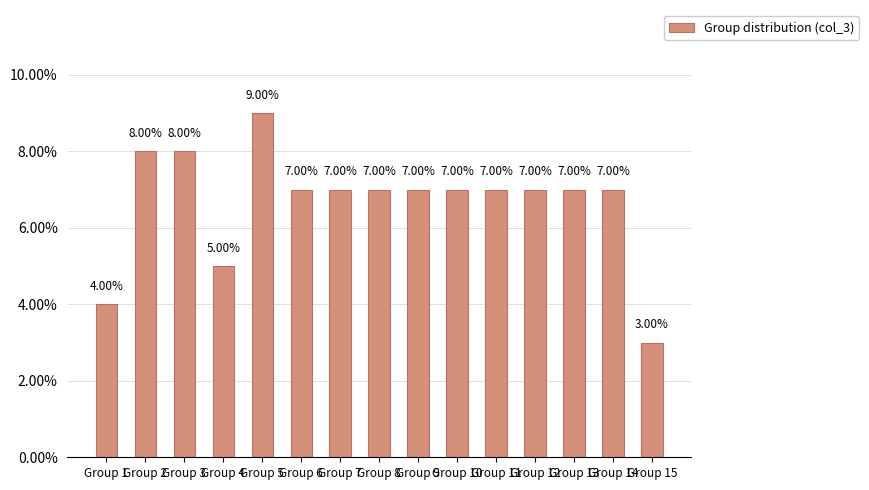

What is the minimum value shown in the chart?

3.0